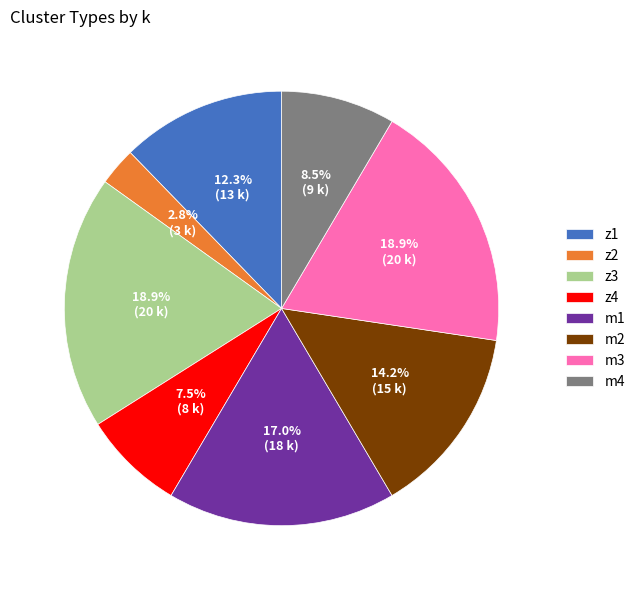

What is the smallest slice in the pie chart?

z2